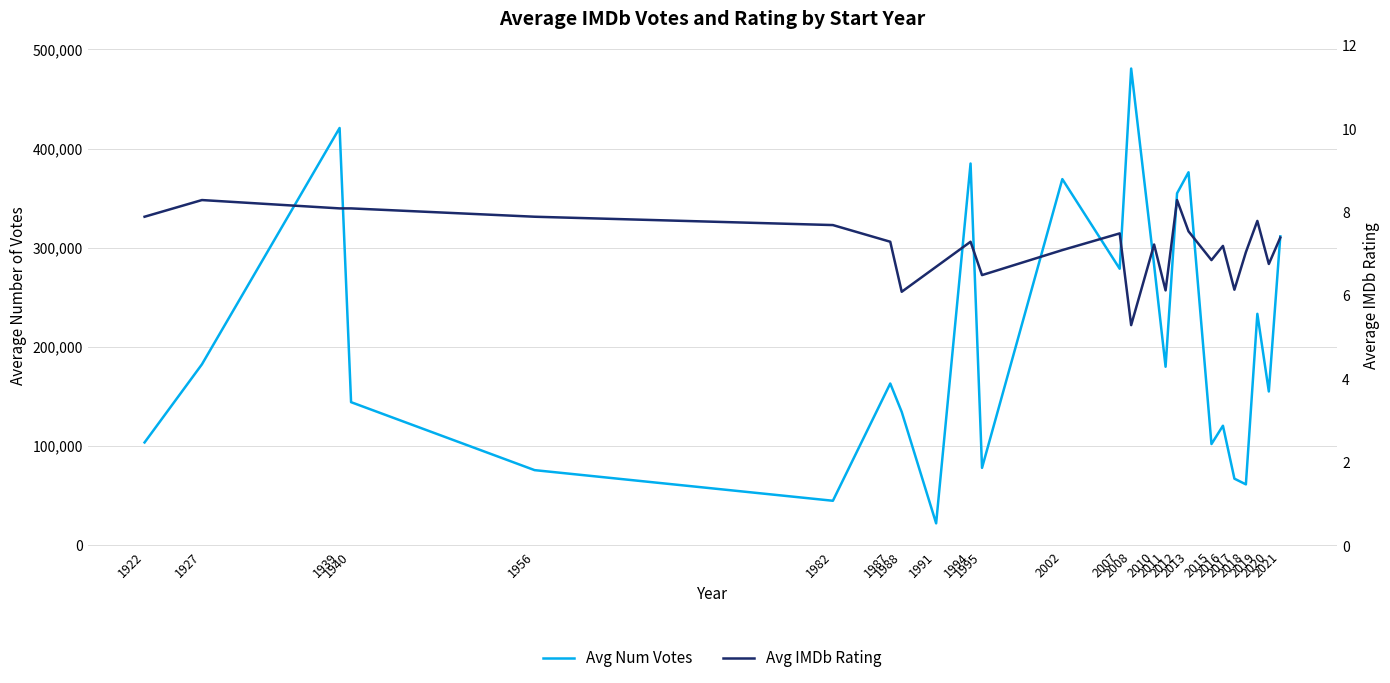

List the labels in order of Avg Num Votes value, largest first.

2008, 1939, 1994, 2013, 2002, 2012, 2021, 2010, 2007, 2019, 1927, 2011, 1987, 2020, 1940, 1988, 2016, 1922, 2015, 1995, 1956, 2017, 2018, 1982, 1991